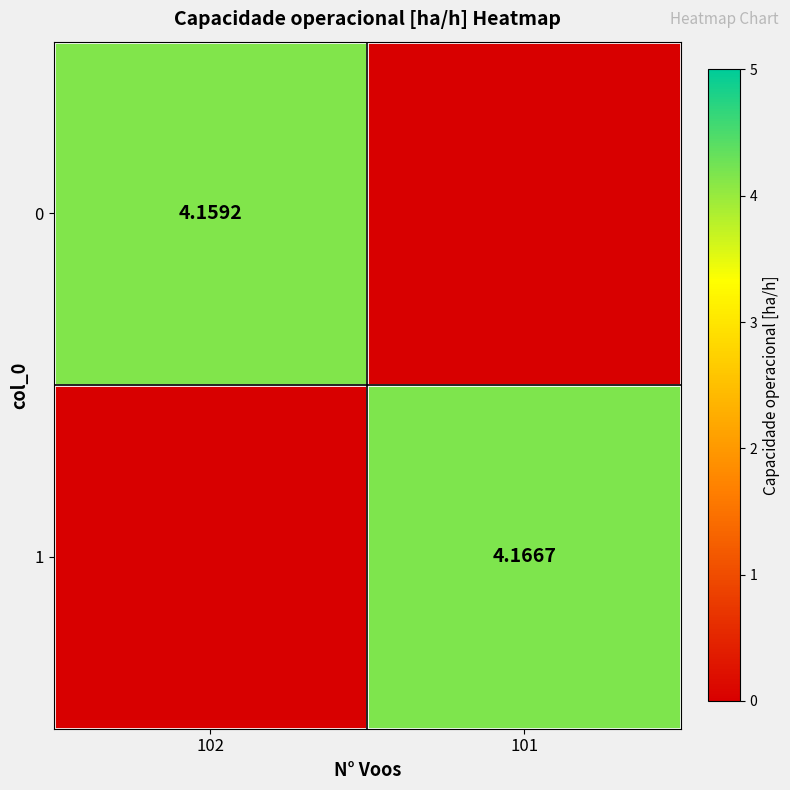

Rank the series by their average value, from lowest to highest.

0, 1